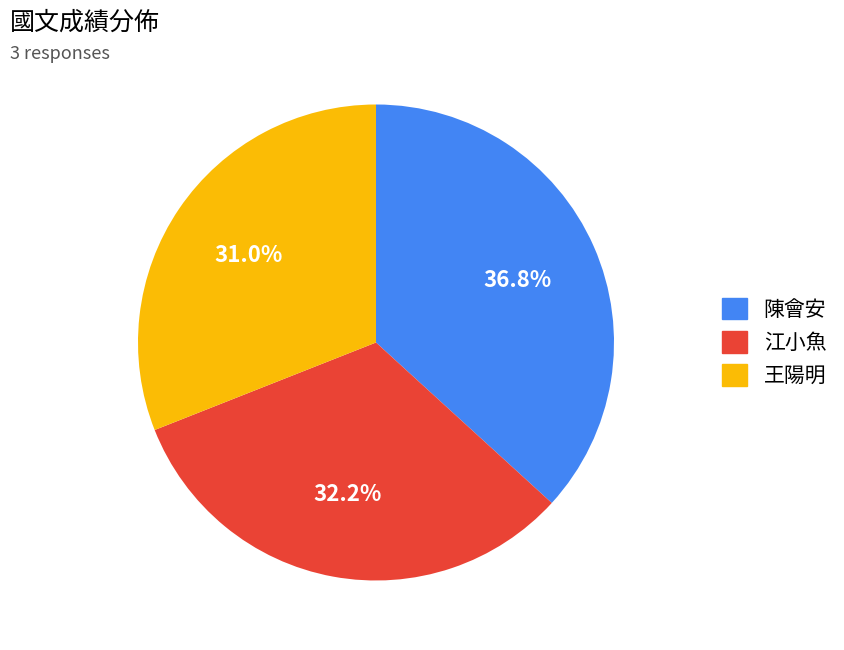

Do 江小魚 and 王陽明 together represent more than half of the pie?

Yes